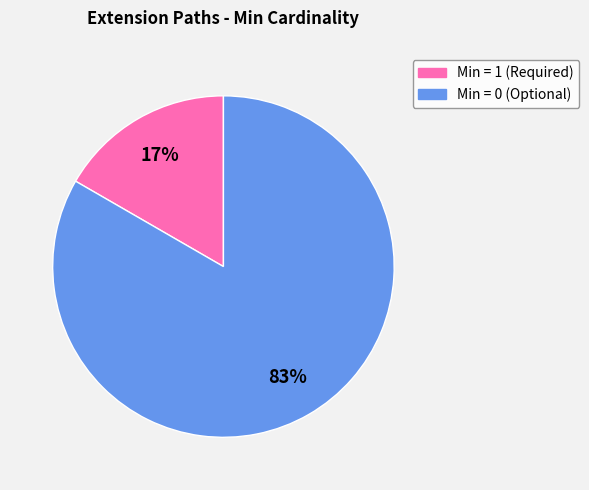

Does any single category account for the majority?

Yes